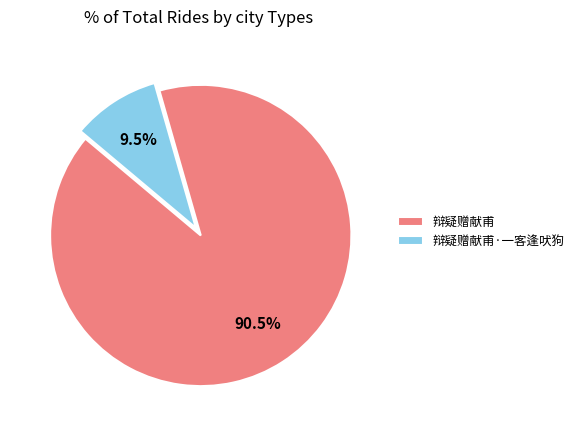

Which has a higher value, 辩疑赠献甫·一客逢吠狗 or 辩疑赠献甫?

辩疑赠献甫